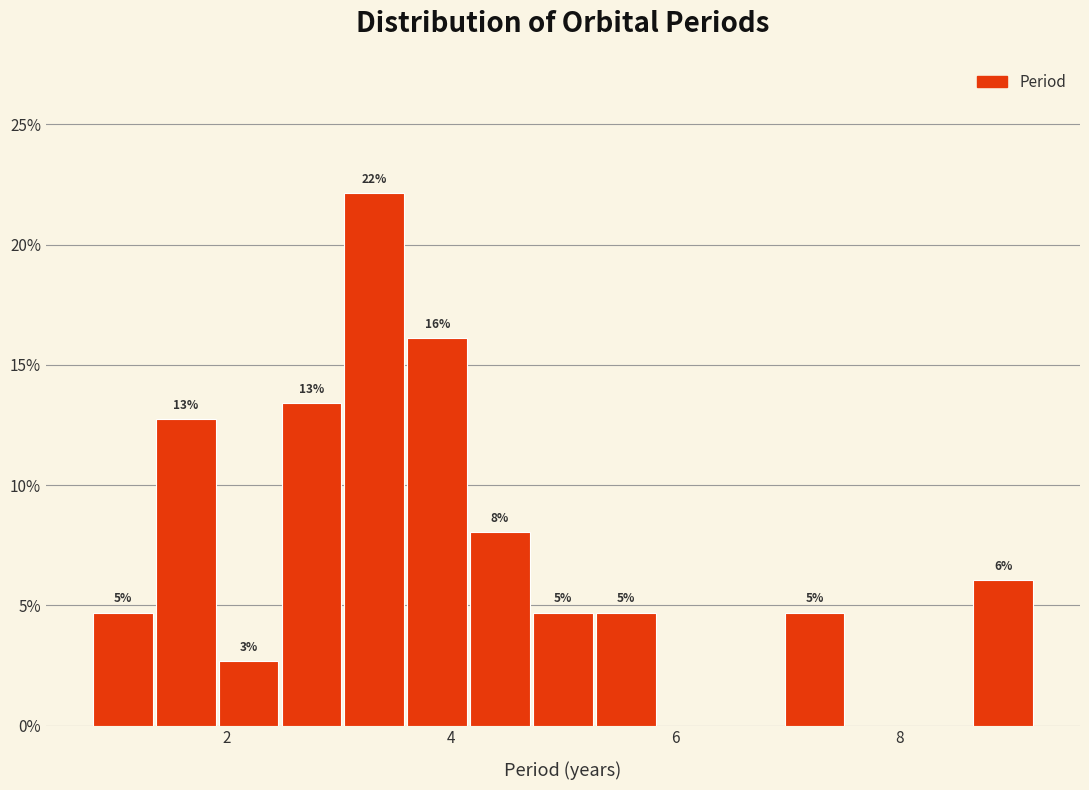

Read against the x-axis, roughly where is the centre of the tallest bar?

3.4